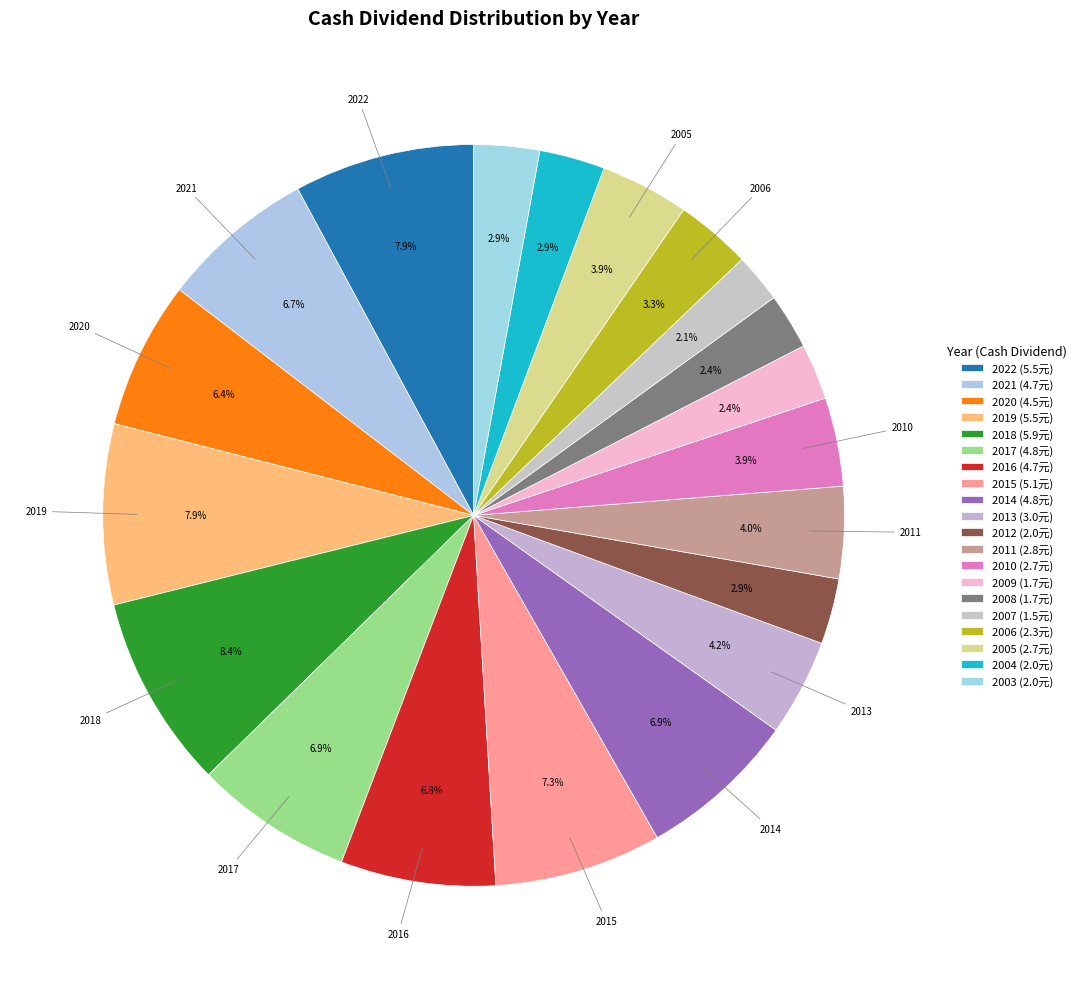

Is 2009 the majority of the pie?

No